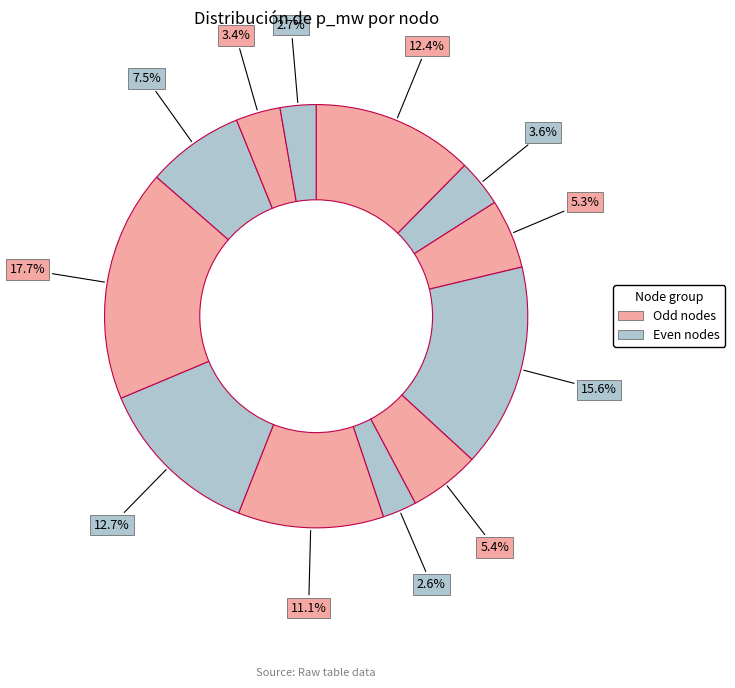

Rank the categories by value from highest to lowest.

8, 3, 7, 0, 6, 9, 4, 2, 1, 10, 11, 5